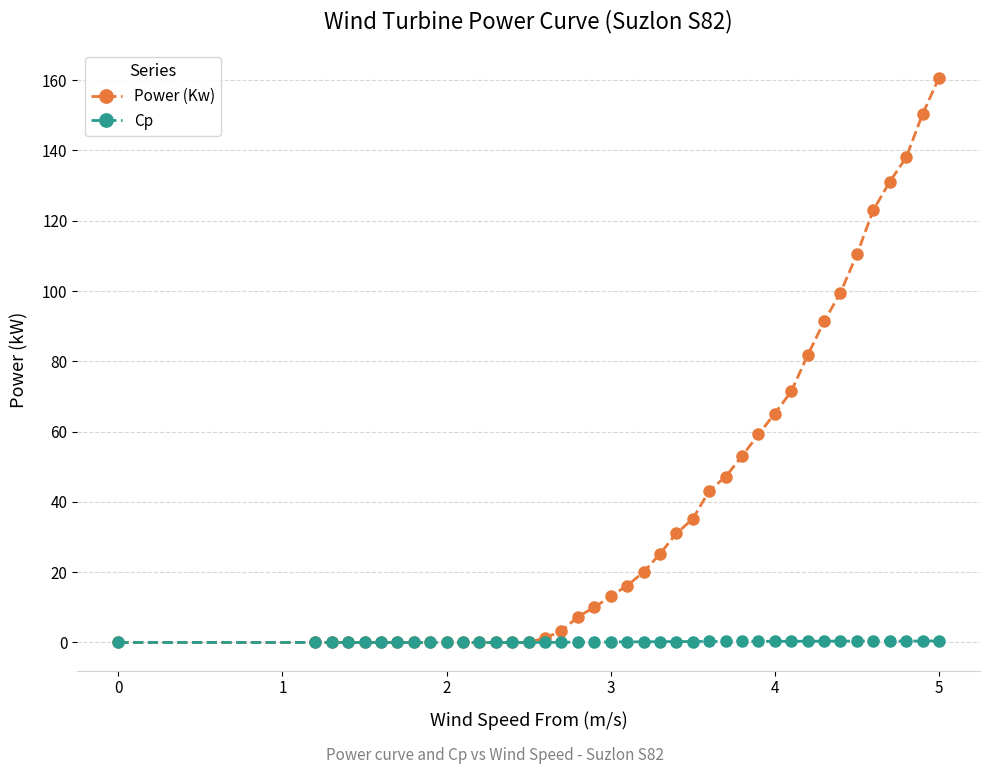

List the series in order of their overall mean, highest first.

Power (Kw), Cp